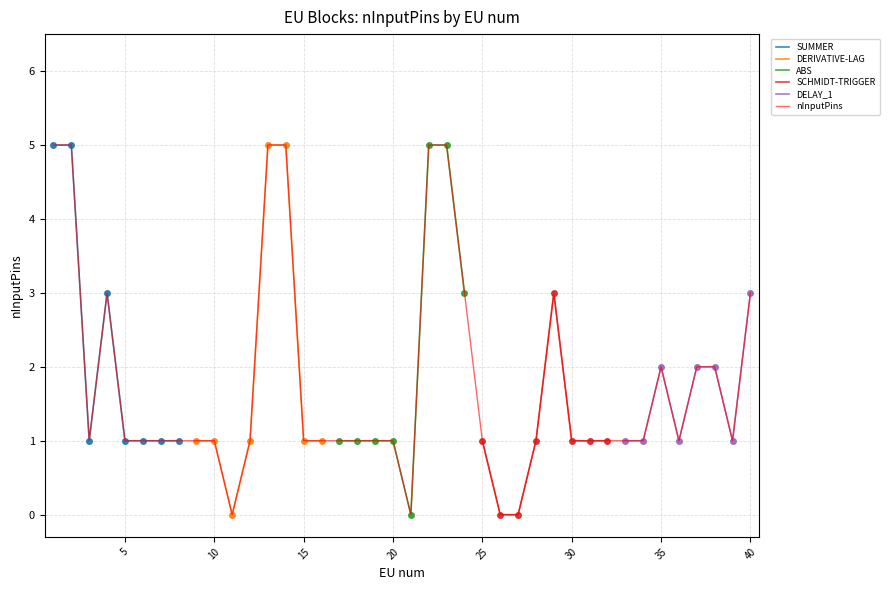

Read the value at 2.

5